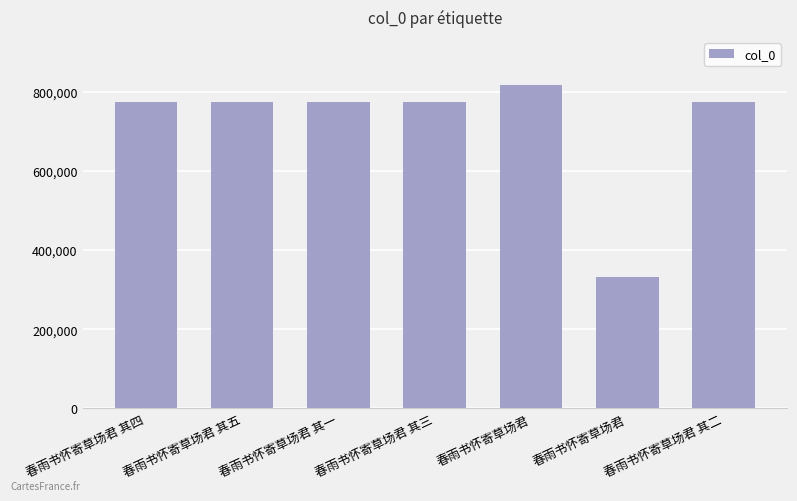

Does the chart contain any negative values?

No